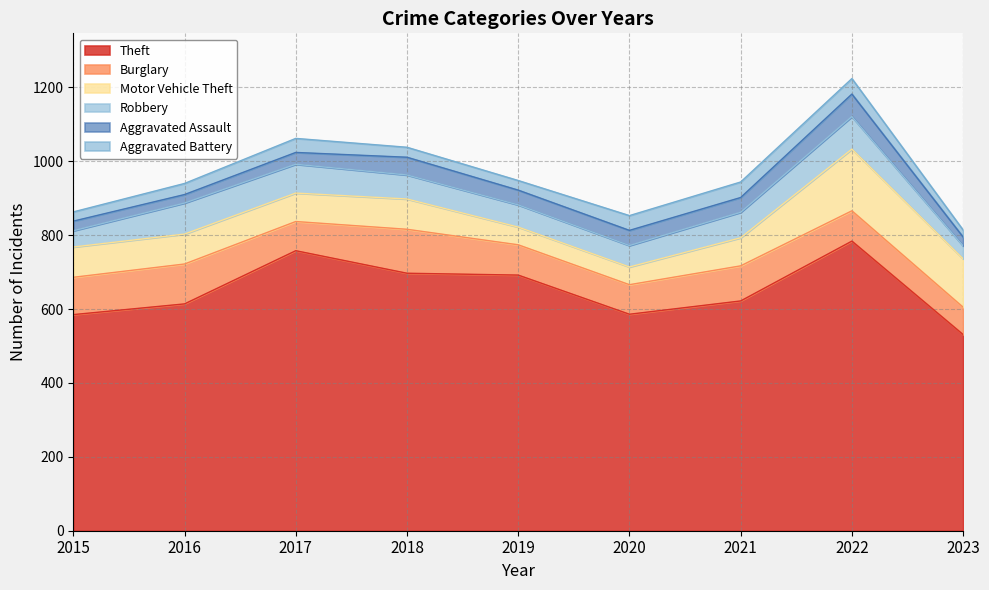

Which category has the lowest value across all series?

2023